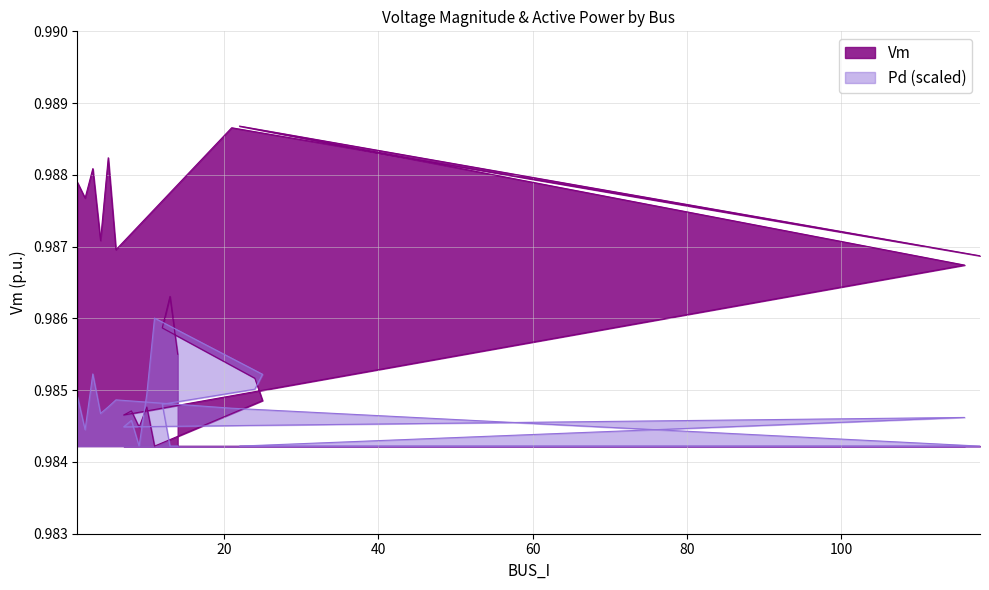

The chart shows a value of 1.3 at 5. True or false?

False